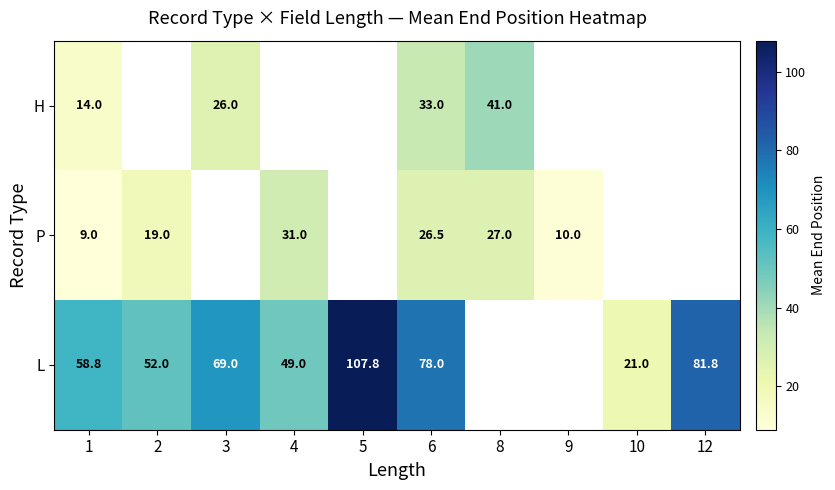

What is the spread (max minus min) of values at 6?

51.5